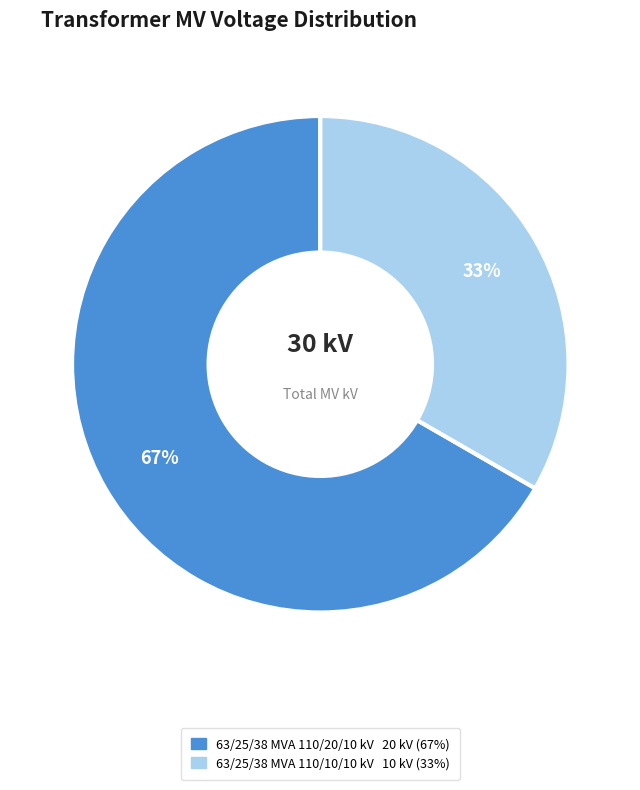

The 63/25/38 MVA 110/20/10 kV slice represents 67% of the pie. True or false?

True